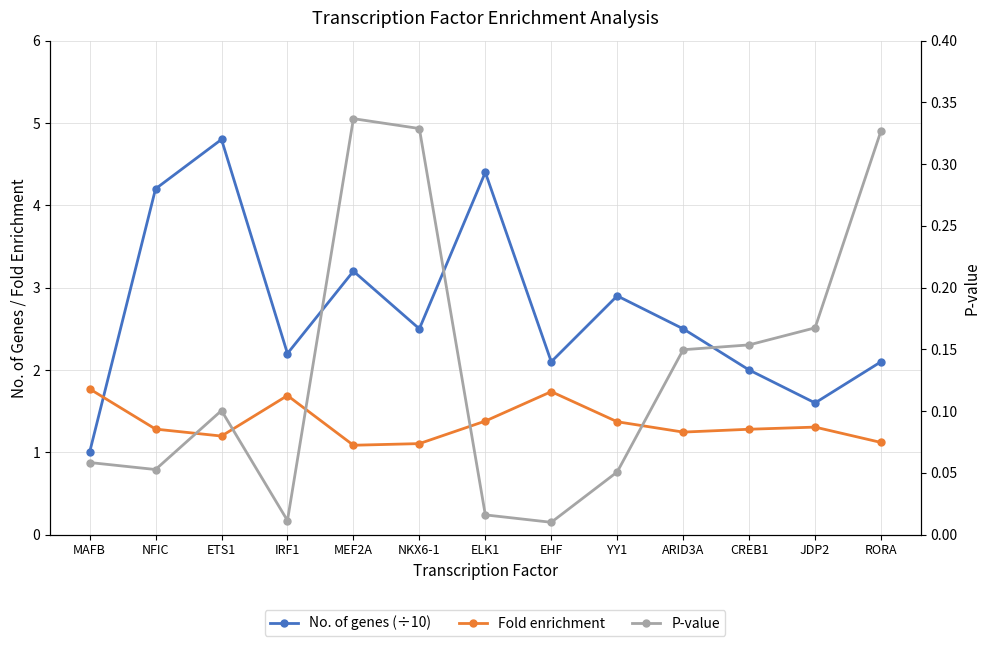

What is the total value across all series at ETS1?

6.1